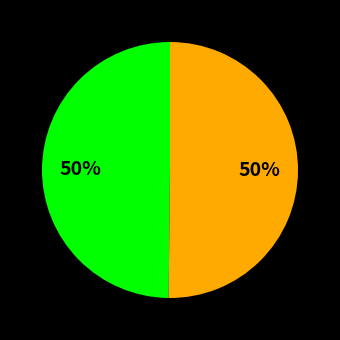

To the nearest percent, what is the average slice percentage?

50%